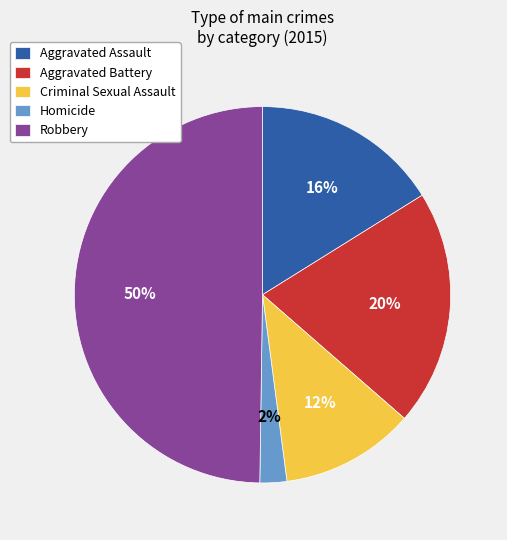

Count the number of slices in the pie.

5